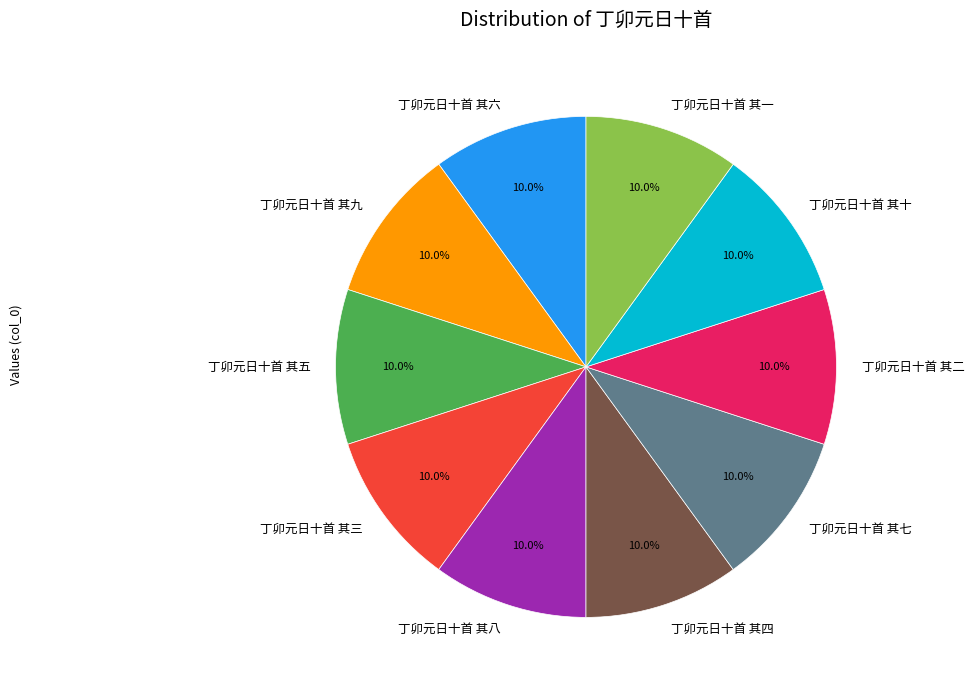

Does 丁卯元日十首 其九 account for over 50% of the chart?

No